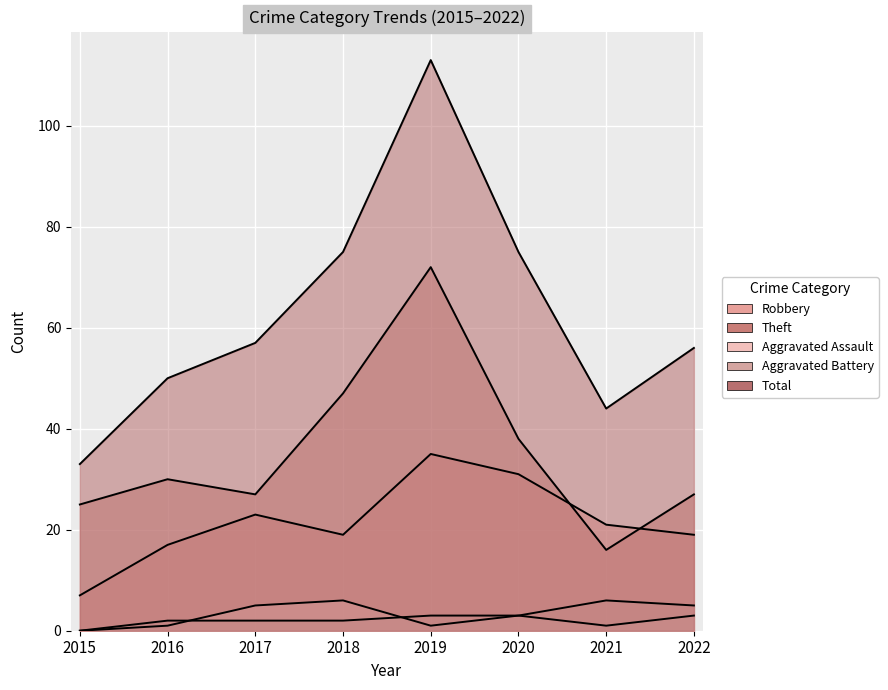

What is the difference between the highest and lowest values at 2017?

55